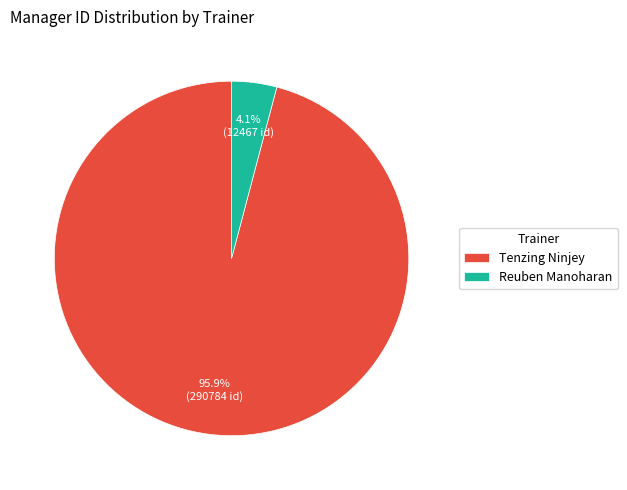

To the nearest percent, what is the combined percentage of Tenzing Ninjey and Reuben Manoharan?

100%